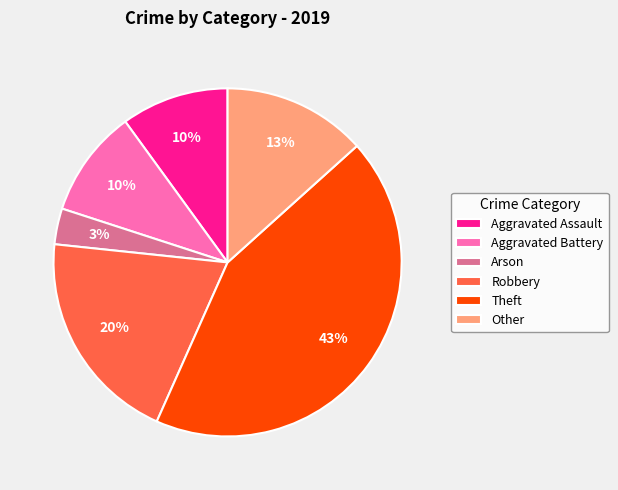

How many segments does this pie chart have?

6